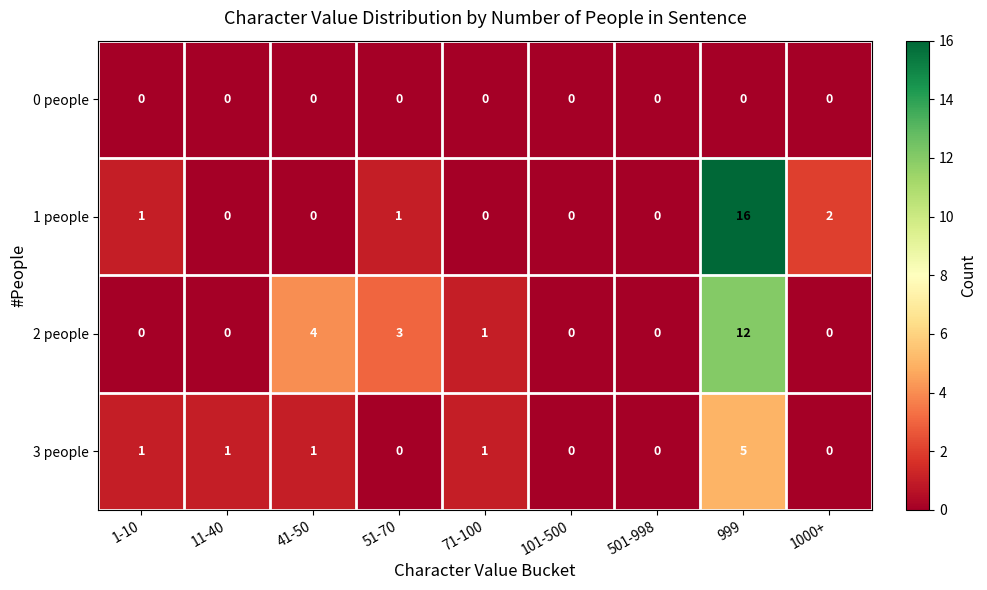

Which category has the highest value across all series?

999